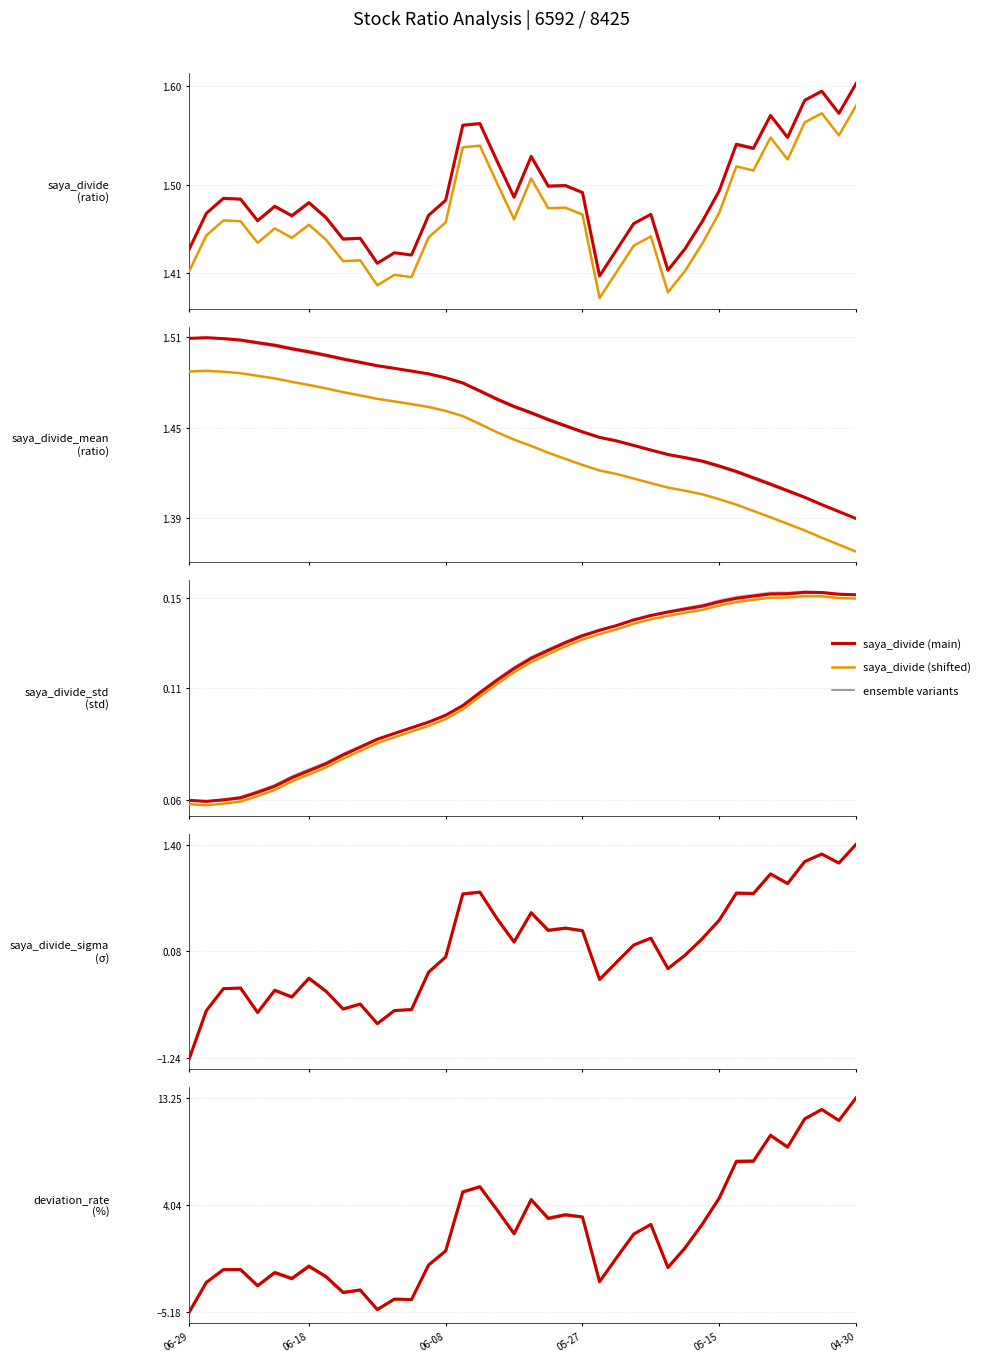

Is this an area chart (filled region under the line)?

No